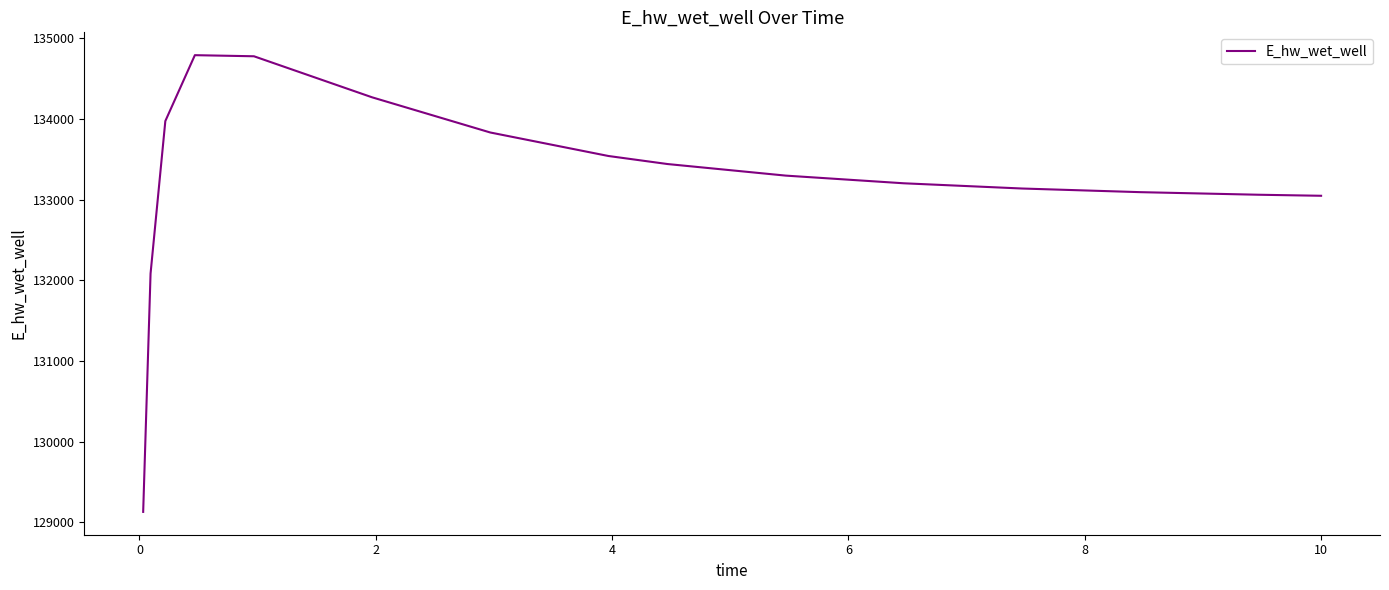

What is the minimum value shown in the chart?

129131.1